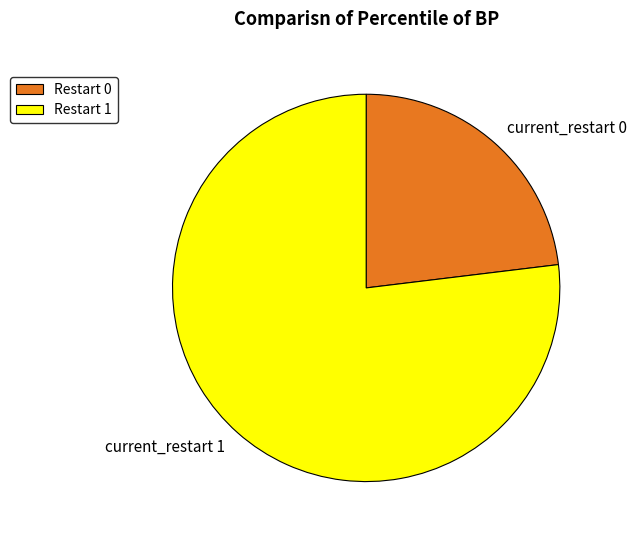

Which slice represents more than half of the pie?

current_restart 1